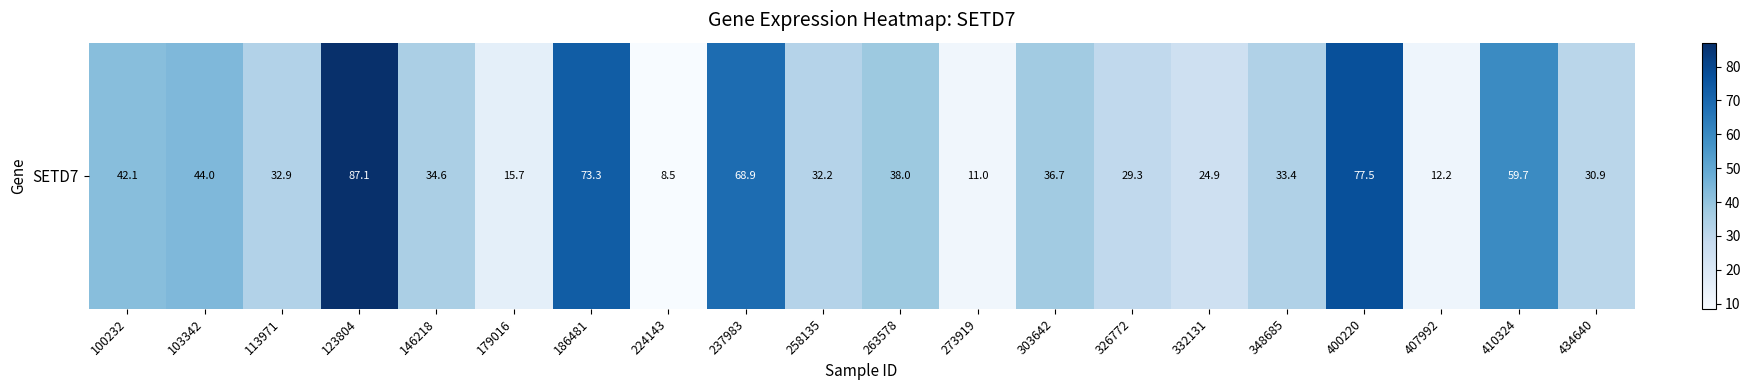

List the labels in order of value, smallest first.

224143, 273919, 407992, 179016, 332131, 326772, 434640, 258135, 113971, 348685, 146218, 303642, 263578, 100232, 103342, 410324, 237983, 186481, 400220, 123804